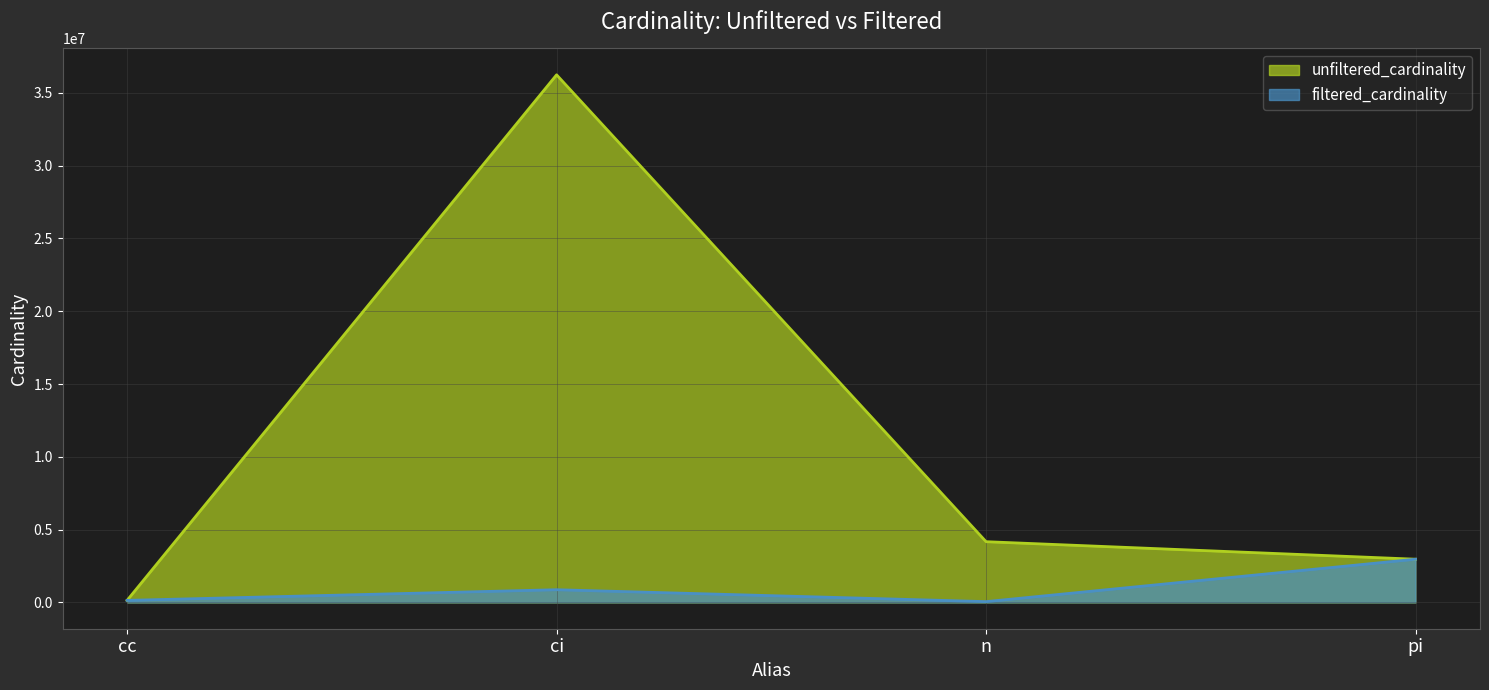

What is the difference between the maximum and minimum values in the unfiltered_cardinality series?

36109258